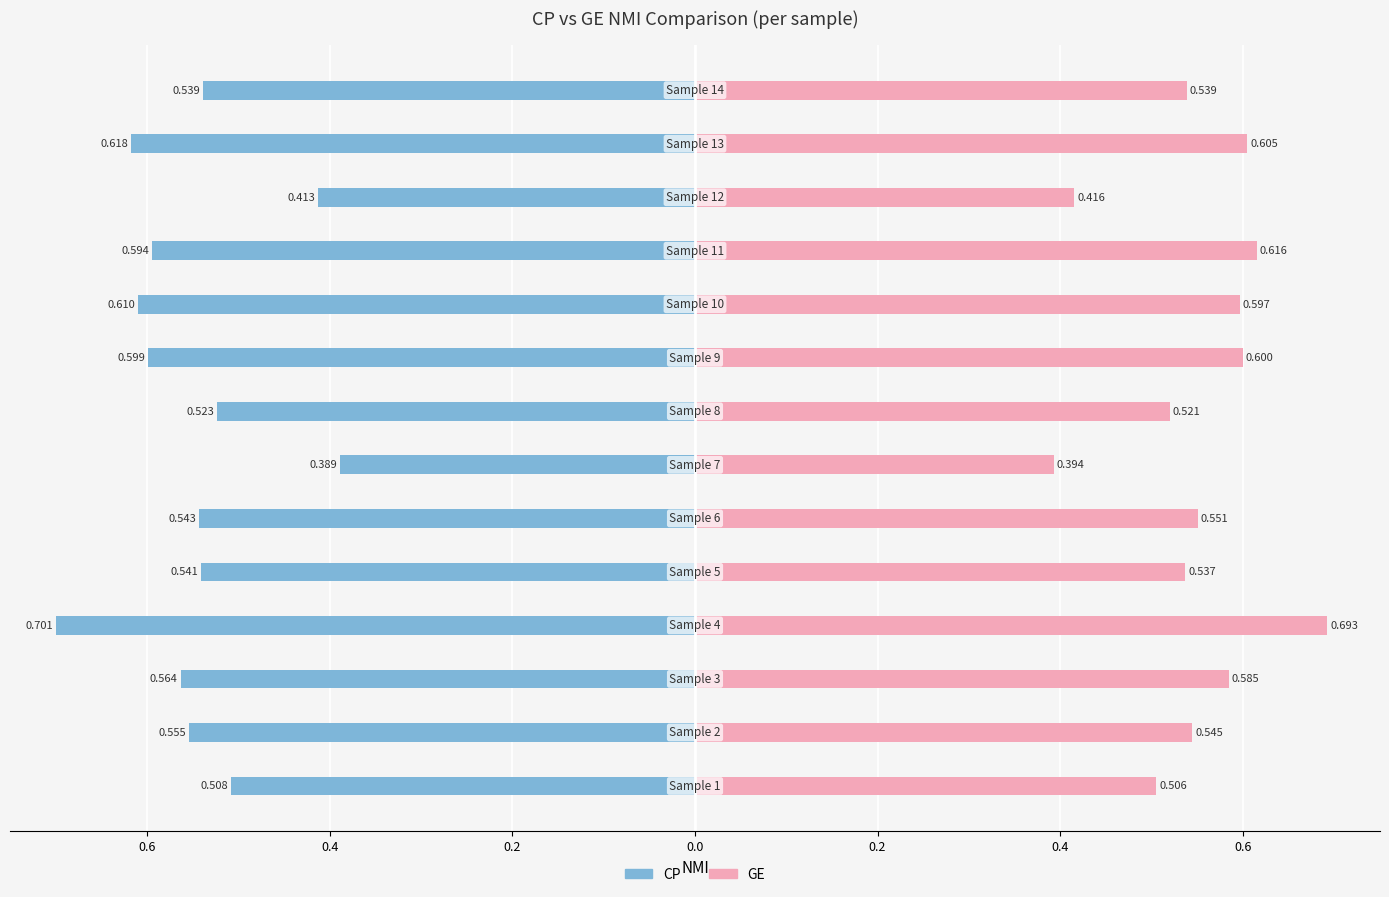

What is the difference between the maximum and minimum values in the CP series?

0.3